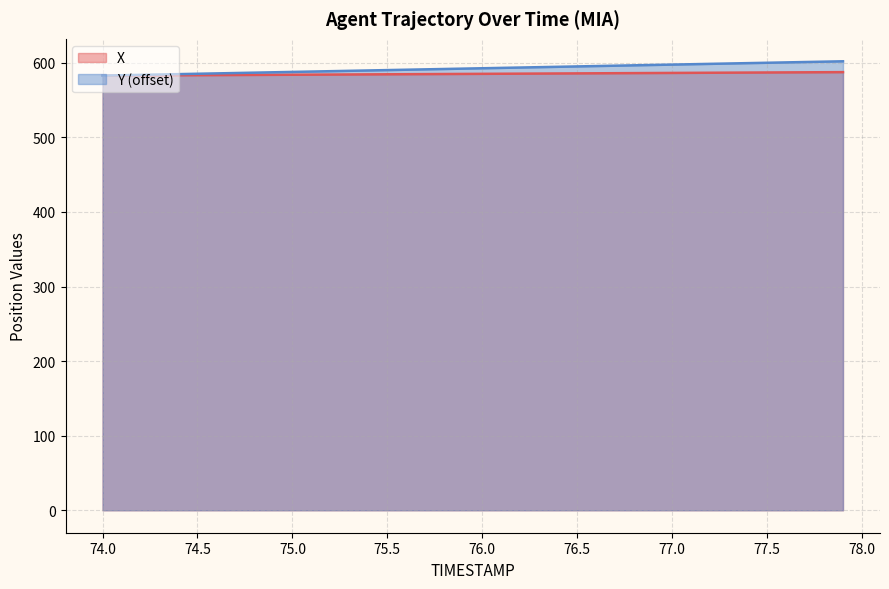

At how many categories does at least one series exceed 585?

35